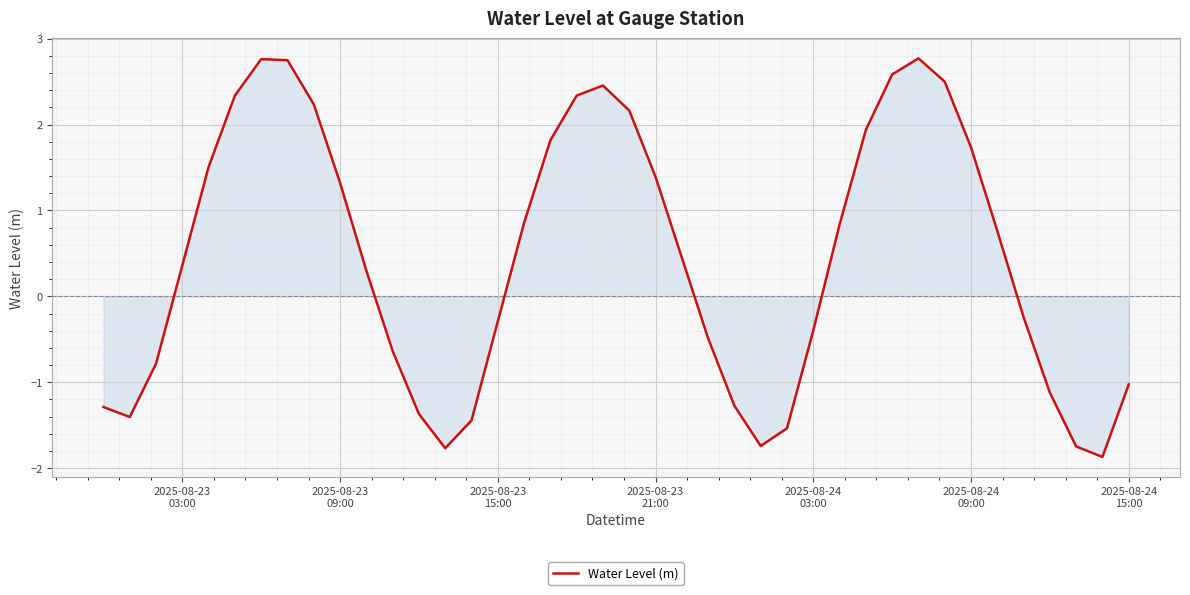

What is the minimum value shown in the chart?

-1.9